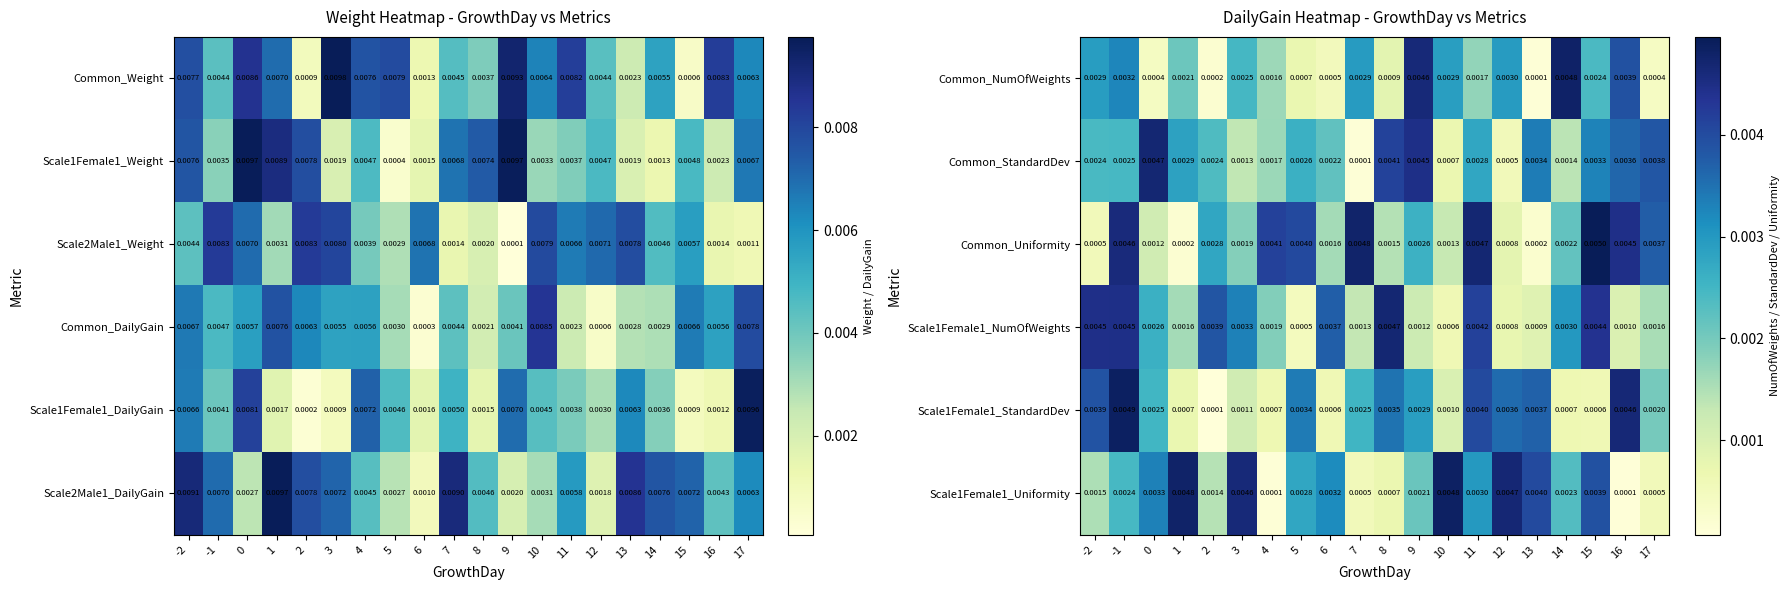

Is the value of Scale1Female1_StandardDev at 10 greater than the value of Common_StandardDev at 11?

No